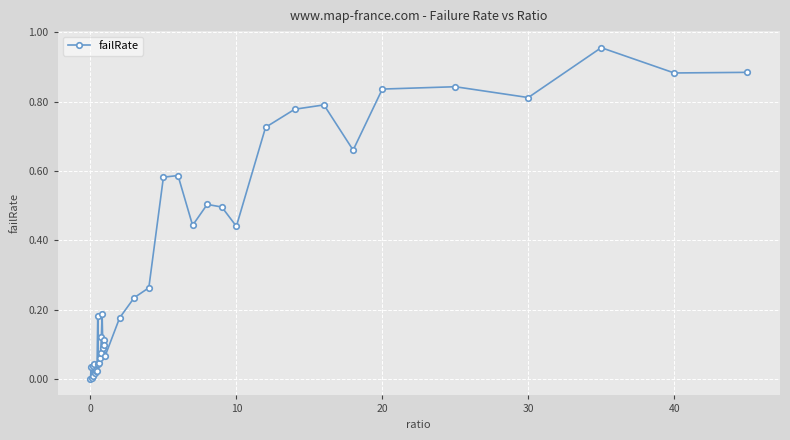

How many points are higher than both their immediate neighbors (excluding endpoints)?

11